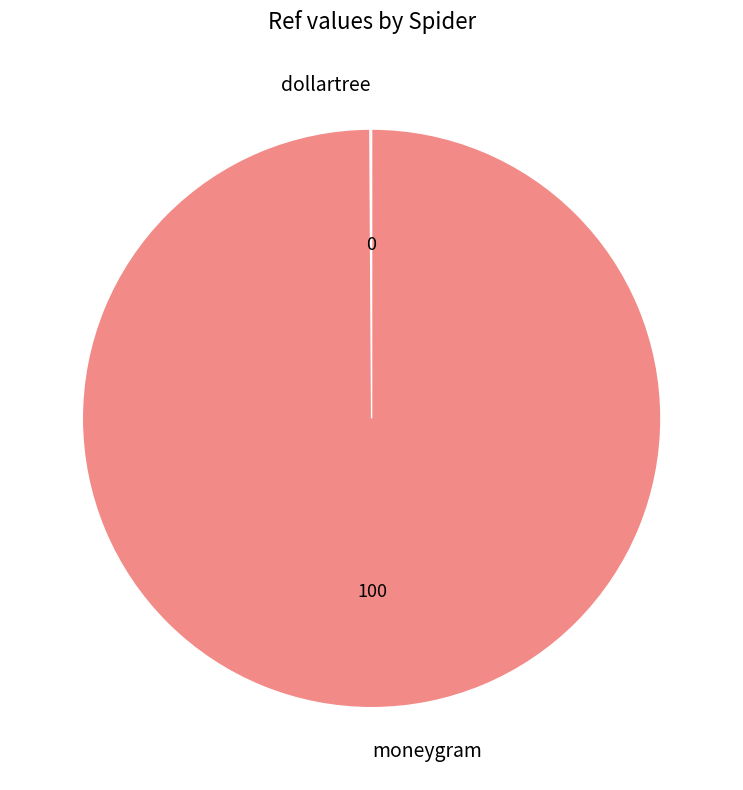

The moneygram slice represents 89% of the pie. True or false?

False